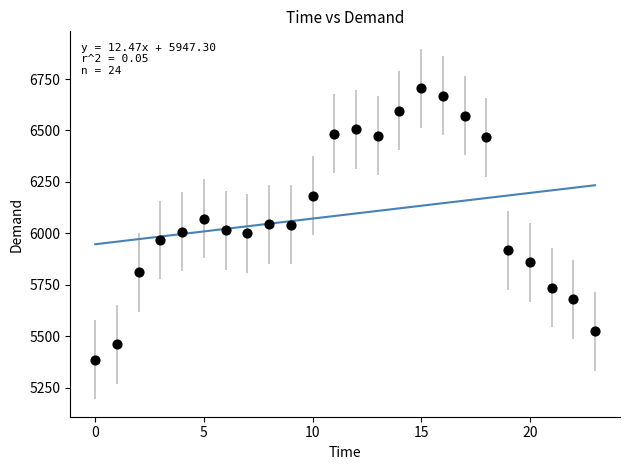

What is the range of Y values (max minus min)?

1319